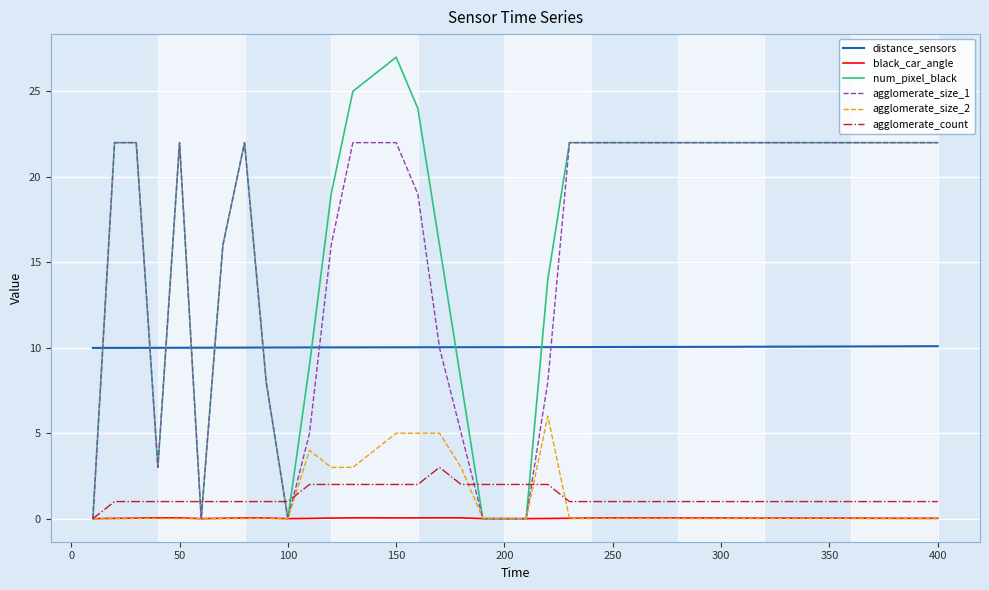

Which series ends up on top after the final intersection of distance_sensors and num_pixel_black?

num_pixel_black